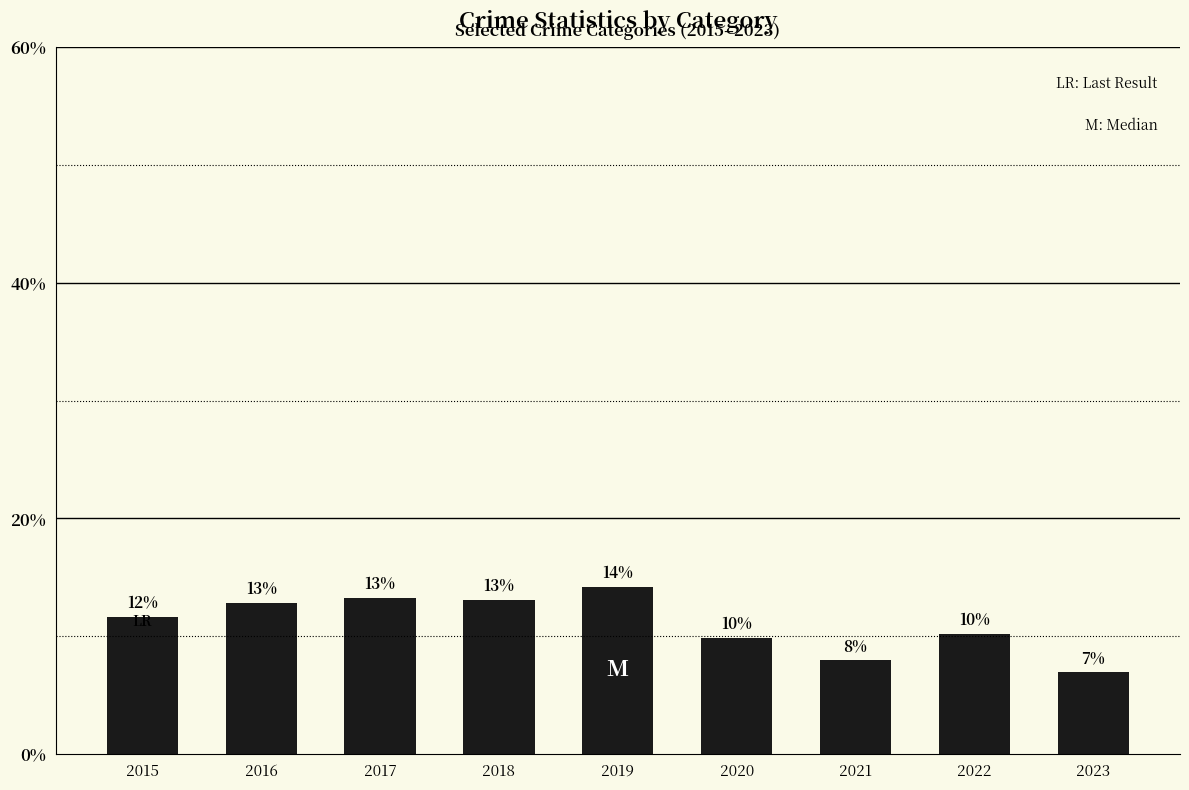

What is the average value?

11.1